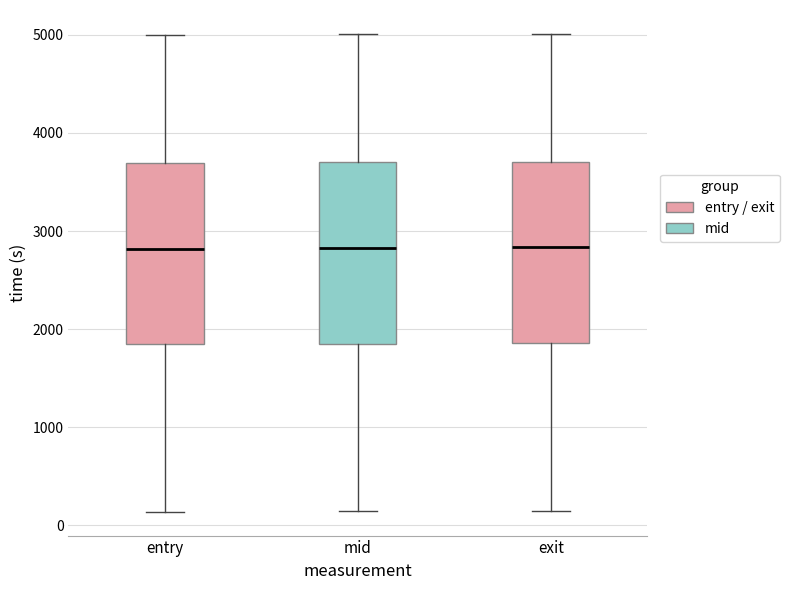

Where is the lower edge of the box for mid on the y-axis? The values are not printed on the chart, so give them approximately, as read against the axis.

1800